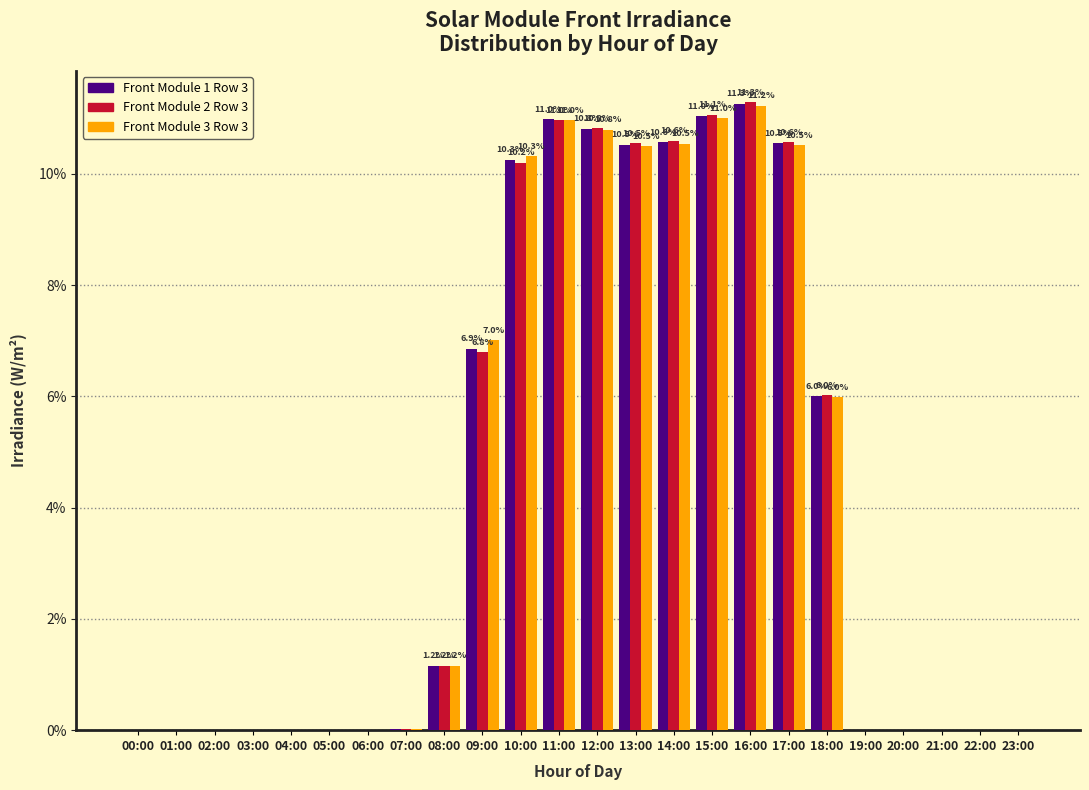

Is it true that Front Module 3 Row 3 equals 11.2 at 16:00?

True